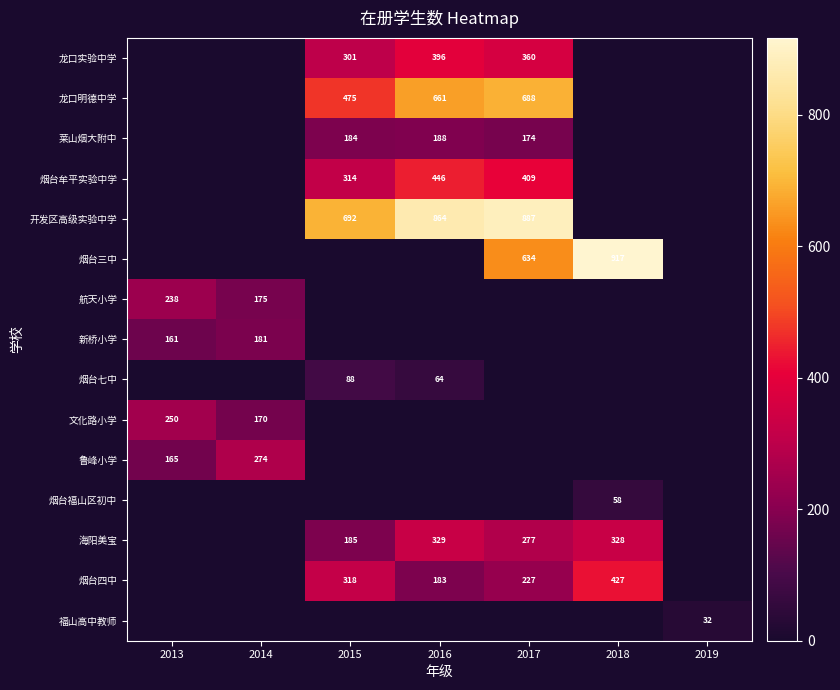

Between 2019 and 2014, which is larger?

2019